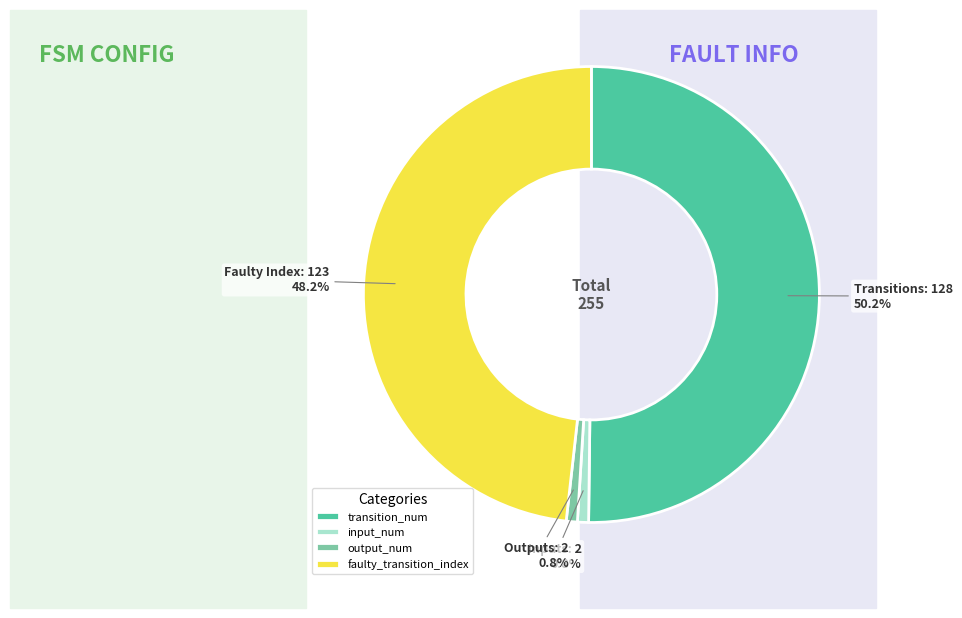

Is the sum of faulty_transition_index and output_num greater than half?

No